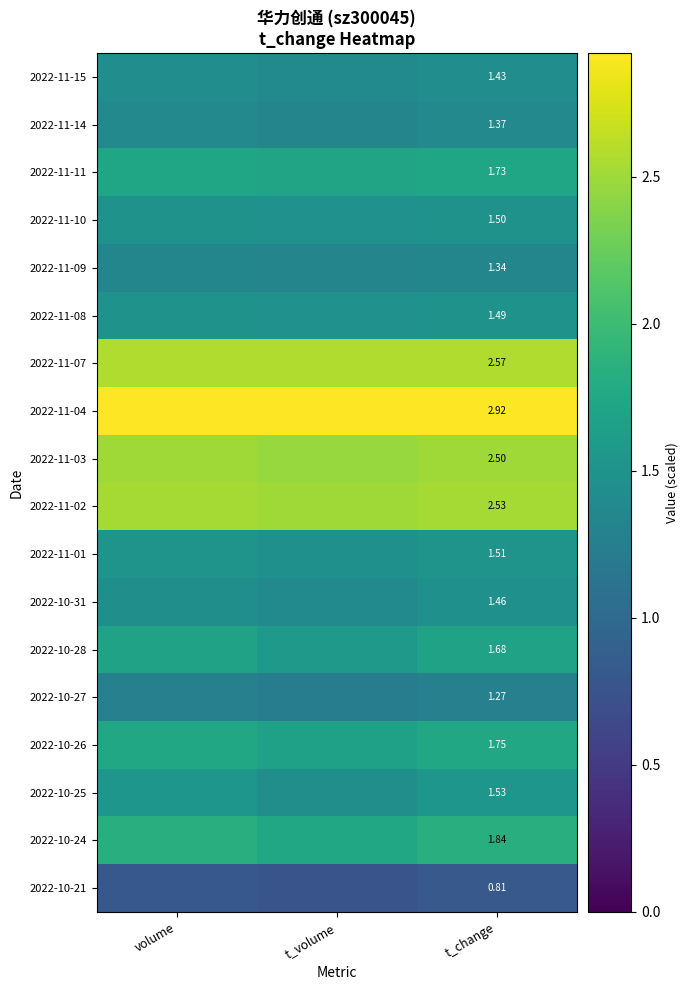

What is the spread (max minus min) of values at t_change?

2.1